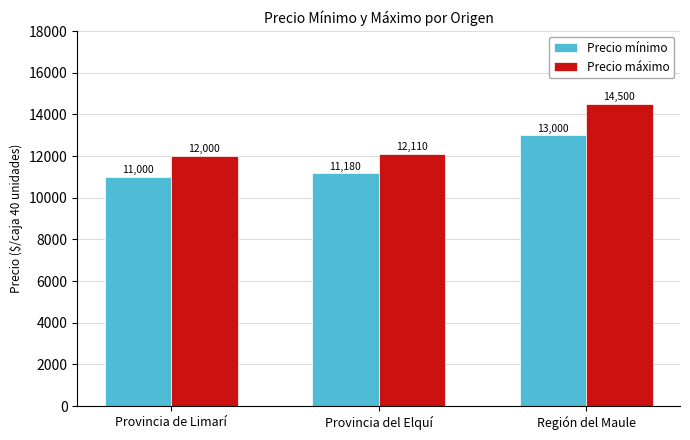

True or false: Precio máximo has a value of 12110 at Provincia del Elquí.

True